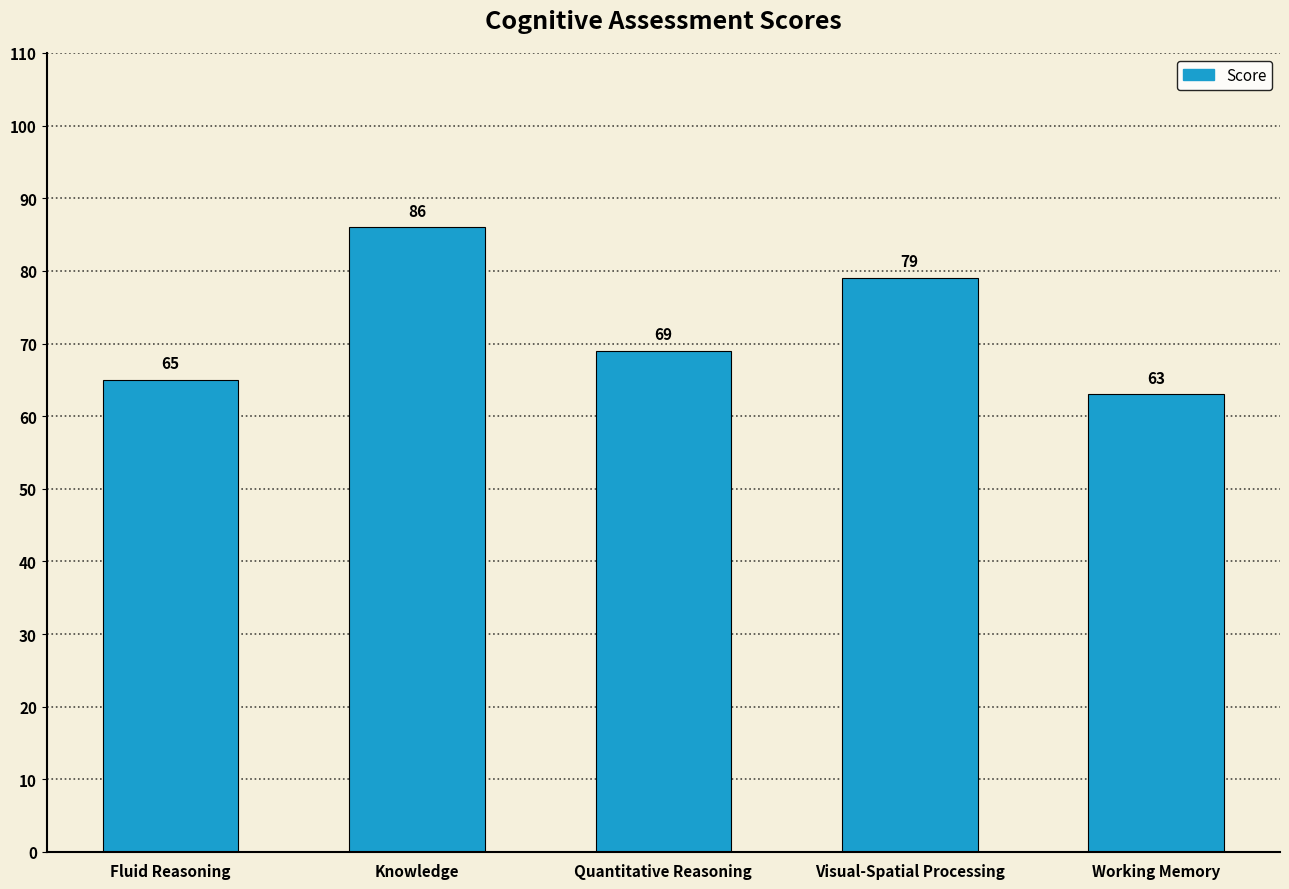

Which has a higher value, Visual-Spatial Processing or Knowledge?

Knowledge